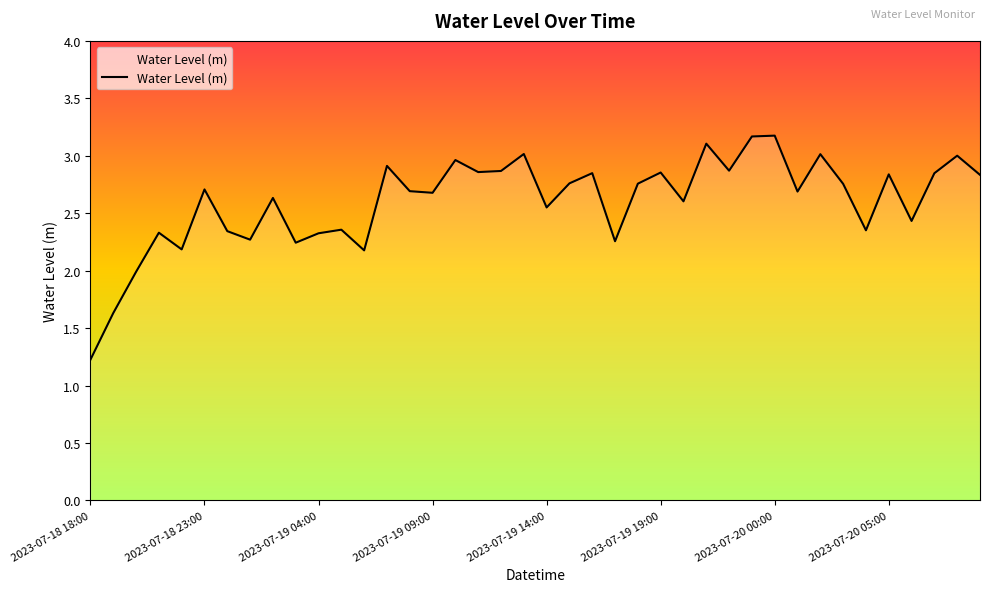

What is the smallest value displayed?

1.2